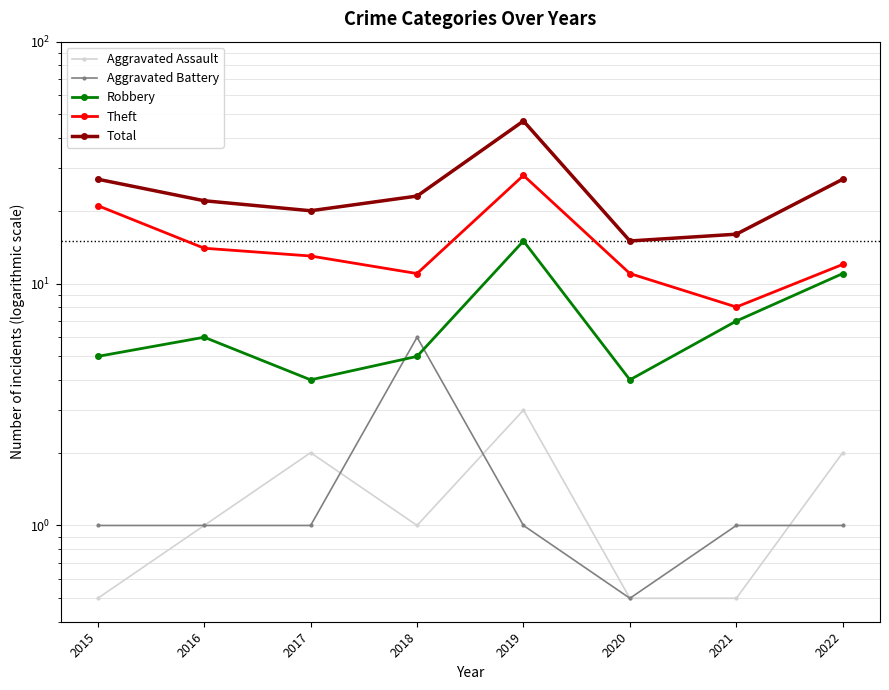

How many times do Robbery and Aggravated Battery cross each other?

2